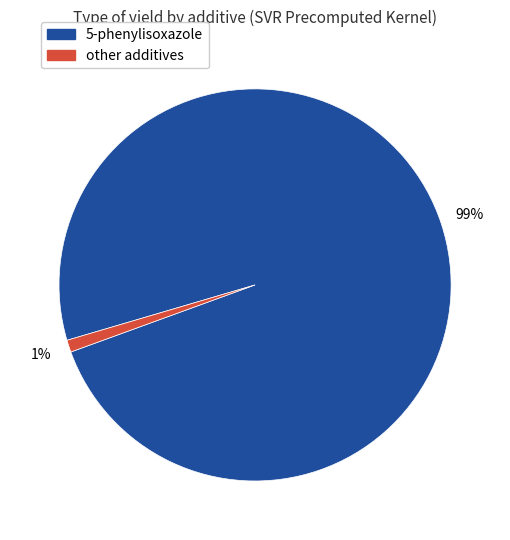

To the nearest percent, what is the average slice percentage?

50%